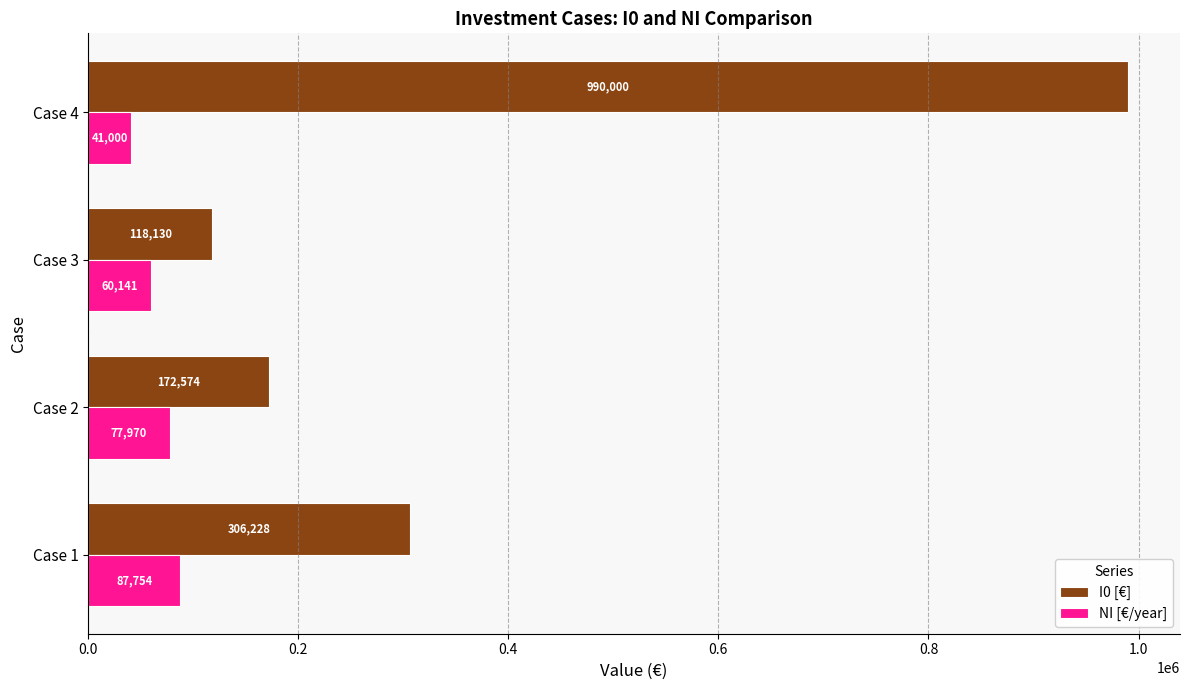

Which category has the lowest value in the I0 [€] series?

Case 3